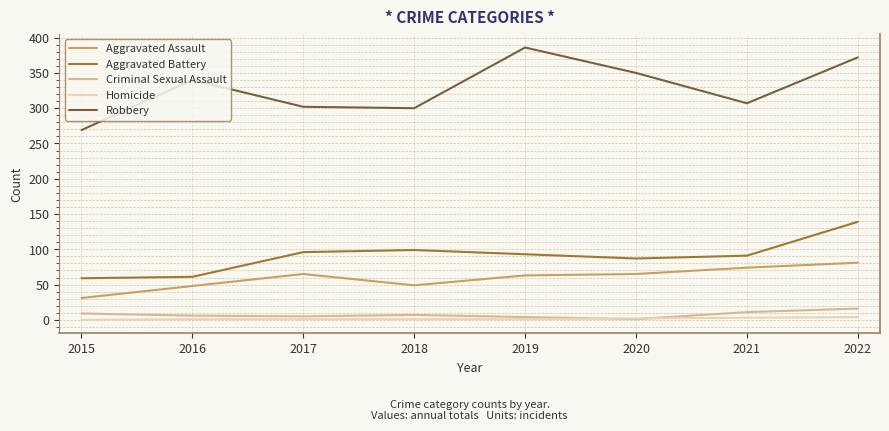

True or false: Criminal Sexual Assault has a value of 9 at 2015.

True